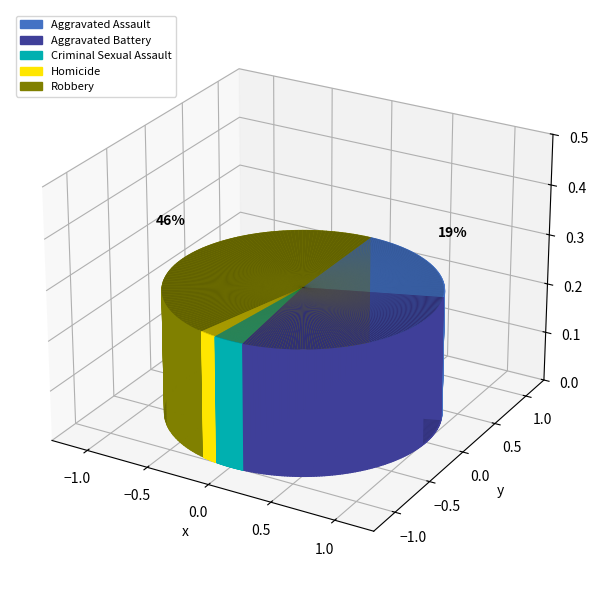

The Criminal Sexual Assault slice represents 9% of the pie. True or false?

False